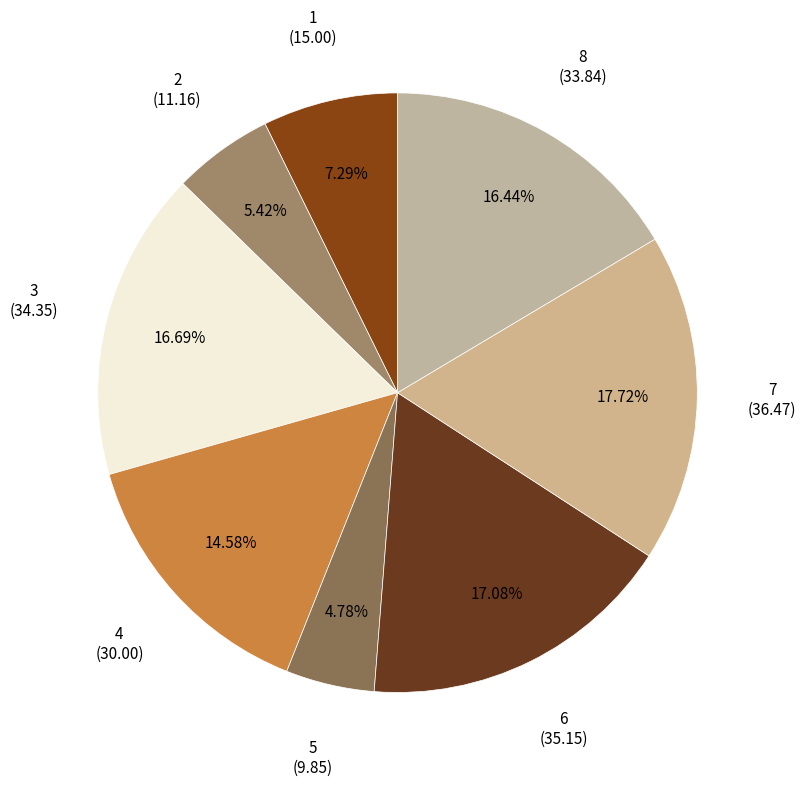

Does any single category account for the majority?

No